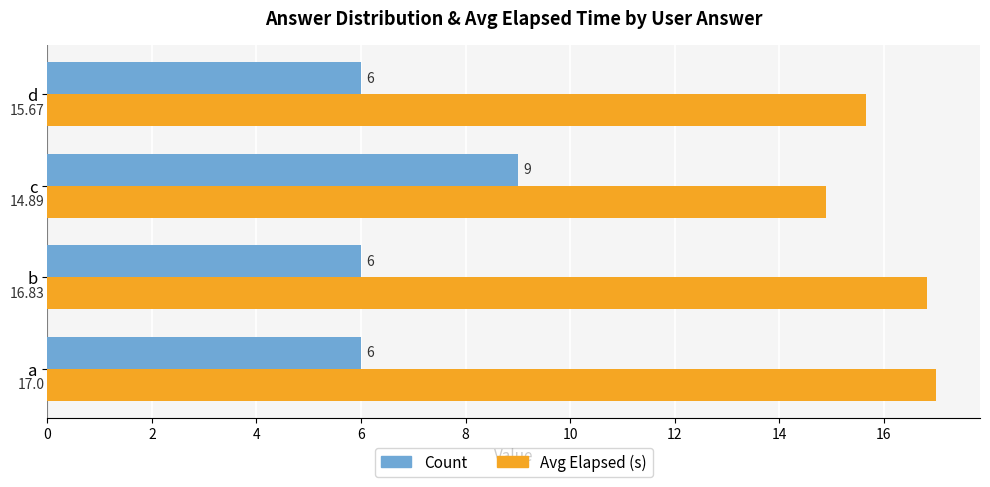

At b, list the series in order from smallest to largest.

Count, Avg Elapsed (s)